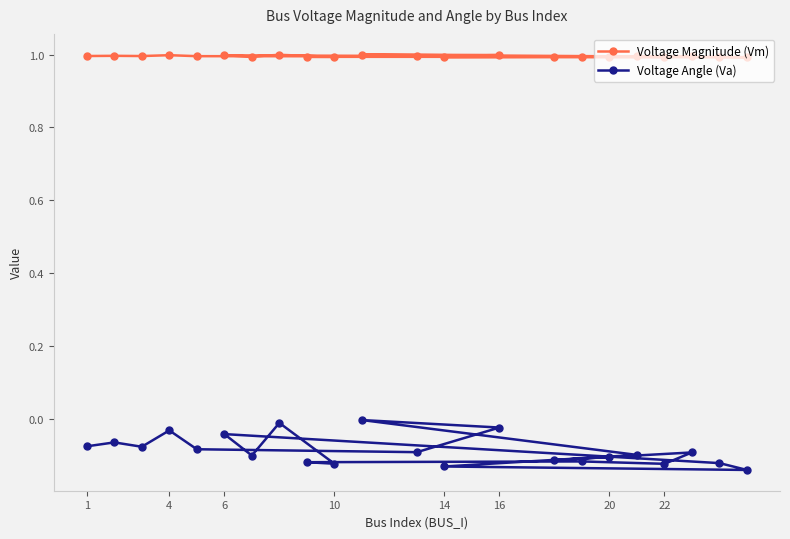

Does the chart have visible grid lines?

No